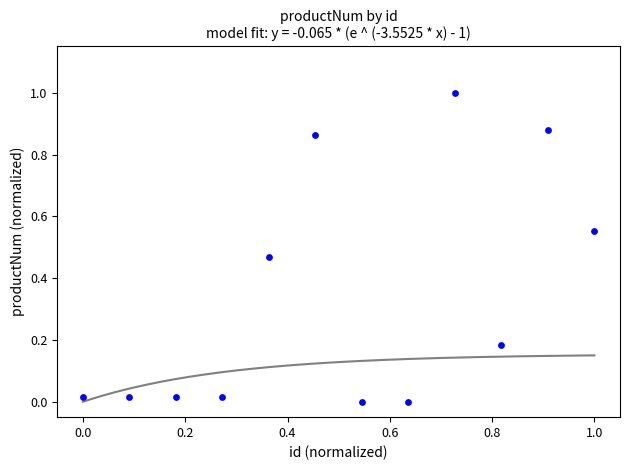

What is the range of Y values (max minus min)?

1.0